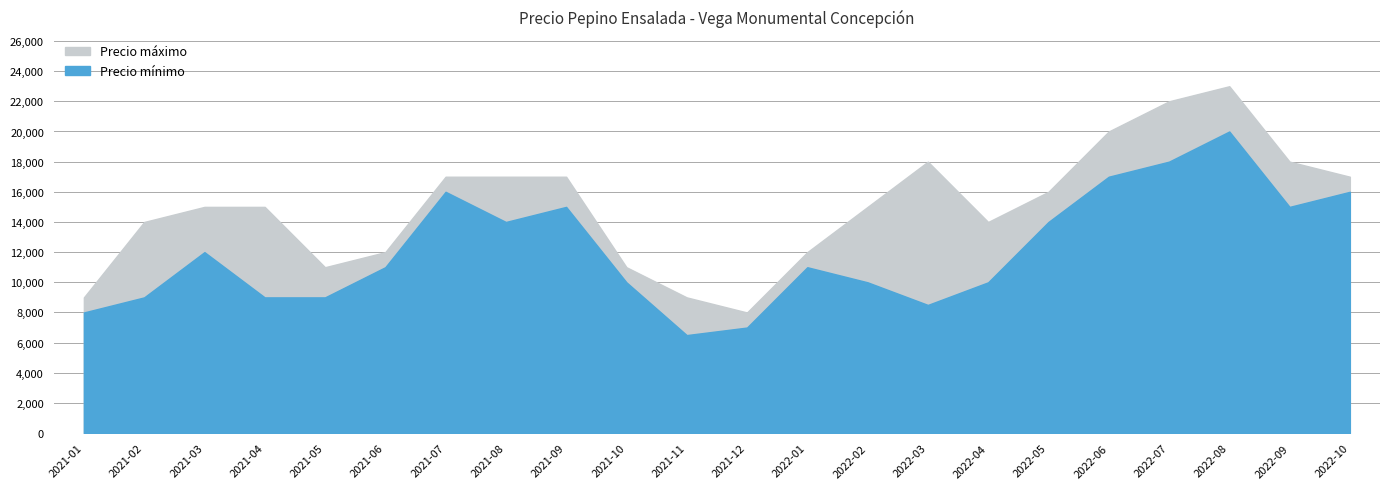

Does the chart have visible grid lines?

Yes